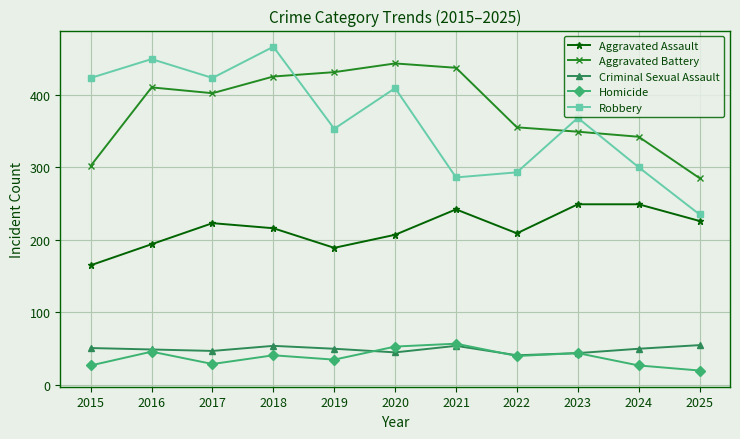

At how many categories does at least one series exceed 104?

11